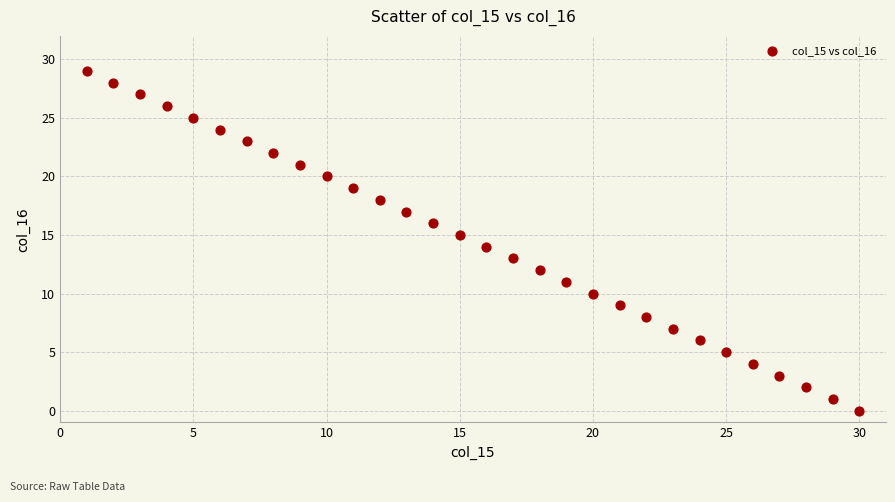

What is the range of X values (max minus min)?

29